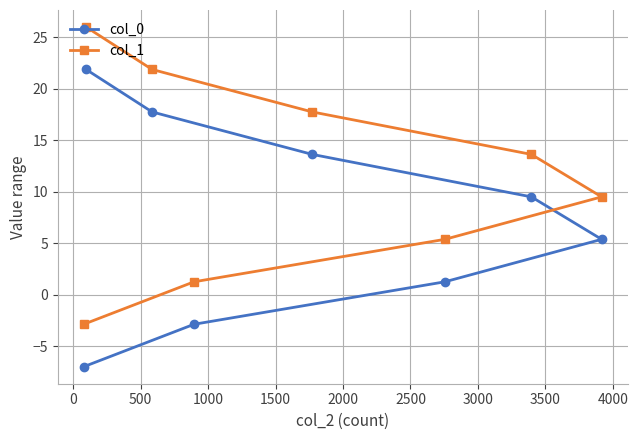

How many series are shown in this chart?

2